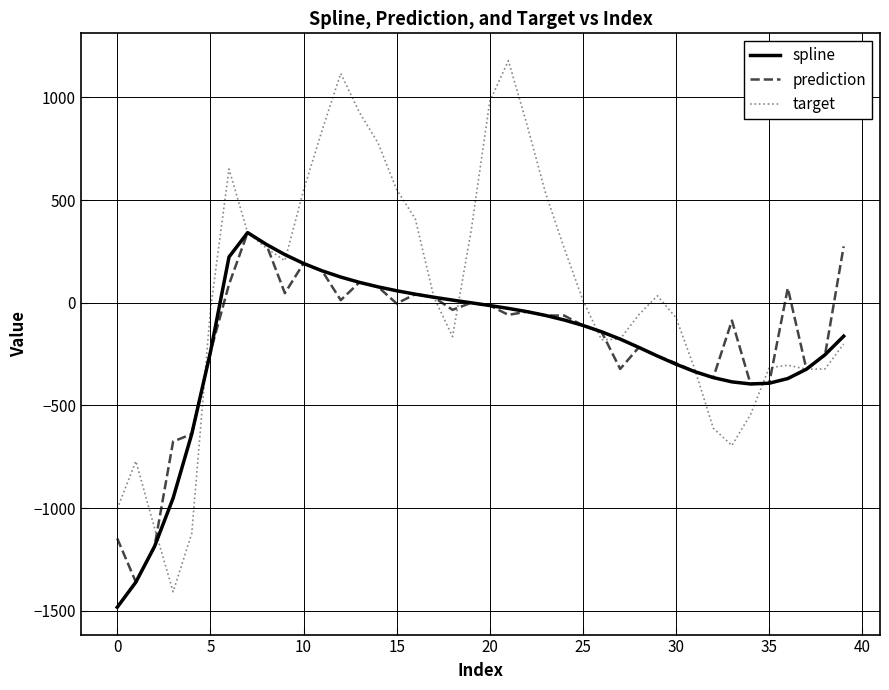

Which series has the widest spread of values?

target